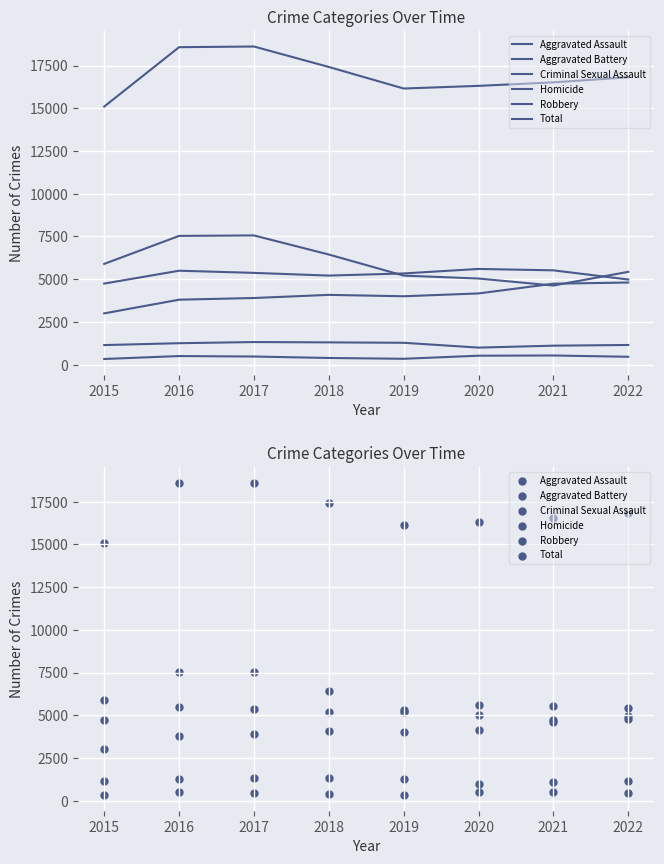

At which category is the sum across all series the highest?

2017